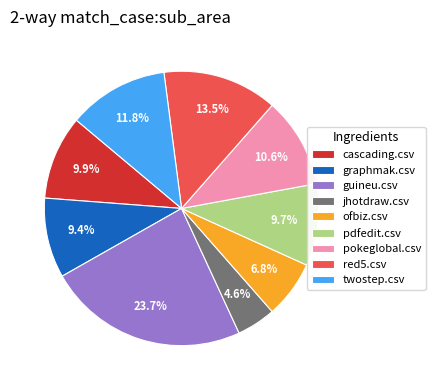

What is the smallest slice in the pie chart?

jhotdraw.csv